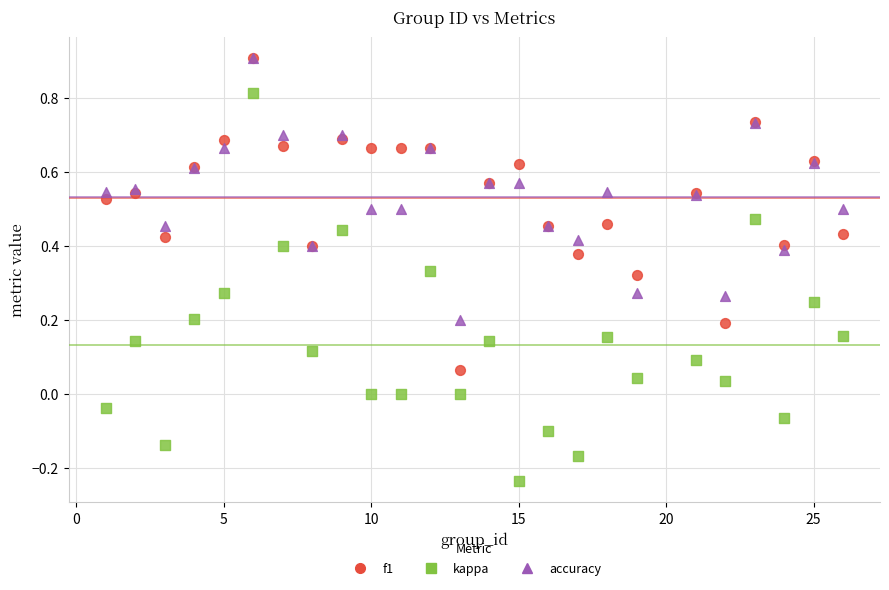

What are all the series names shown in the legend?

f1, kappa, accuracy